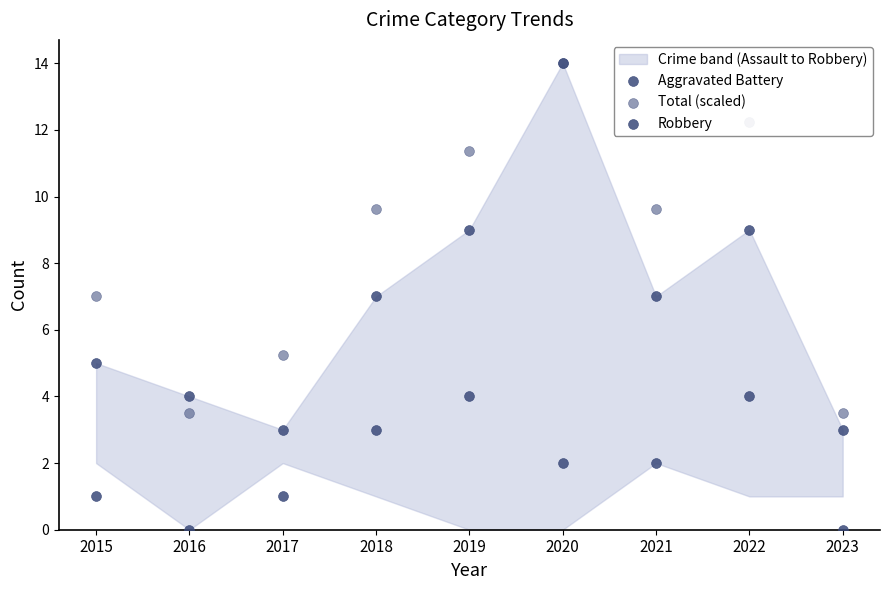

At how many categories does at least one series exceed 0?

9